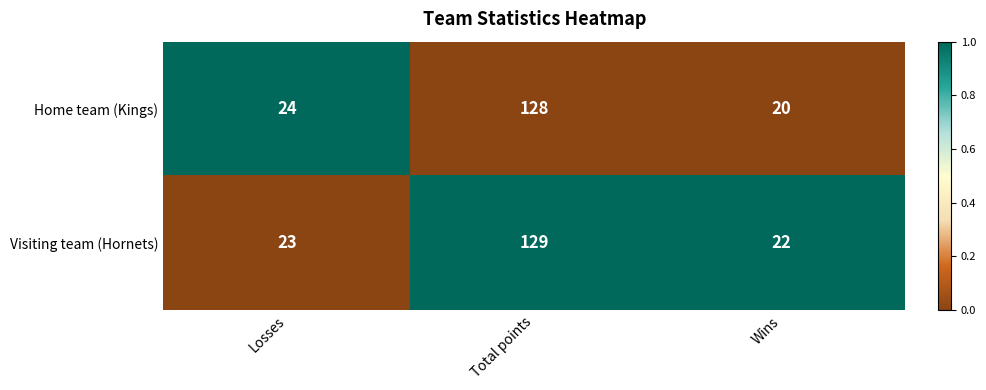

Reading left to right, extract all data points from this chart.

Home team (Kings): 24	128	20
Visiting team (Hornets): 23	129	22